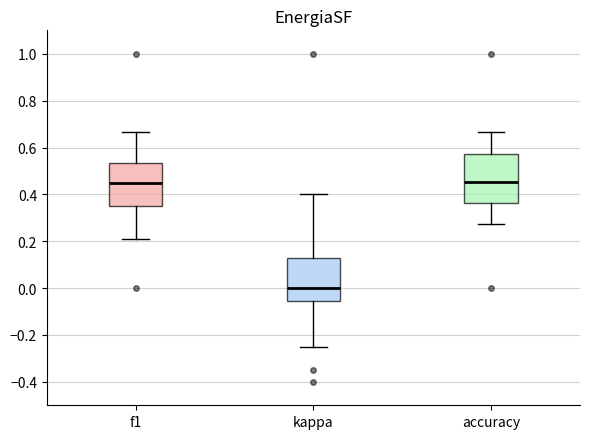

Comparing the boxes themselves (not the whiskers), which one is the tallest?

accuracy